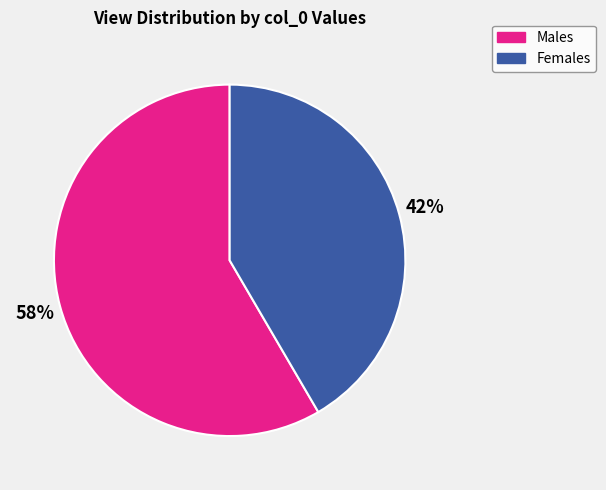

To the nearest percent, what is the average slice percentage?

50%